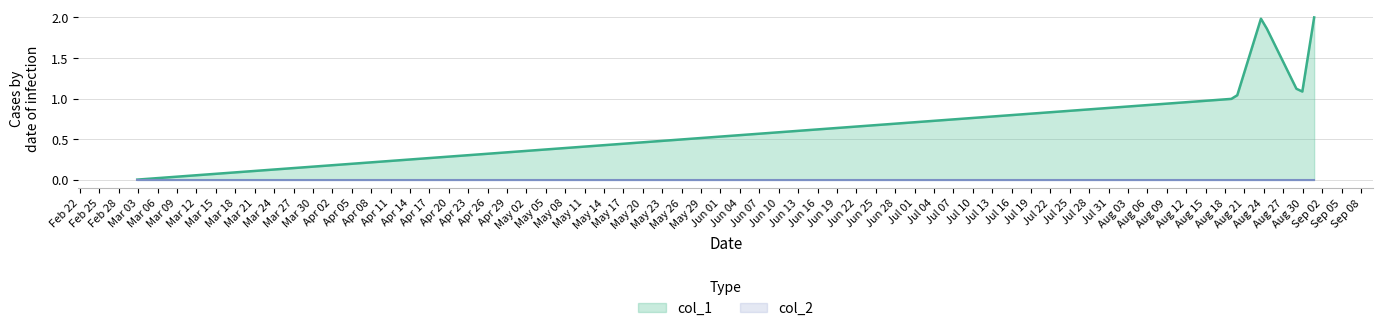

The col_1 series shows 0 at 1661797546. True or false?

False